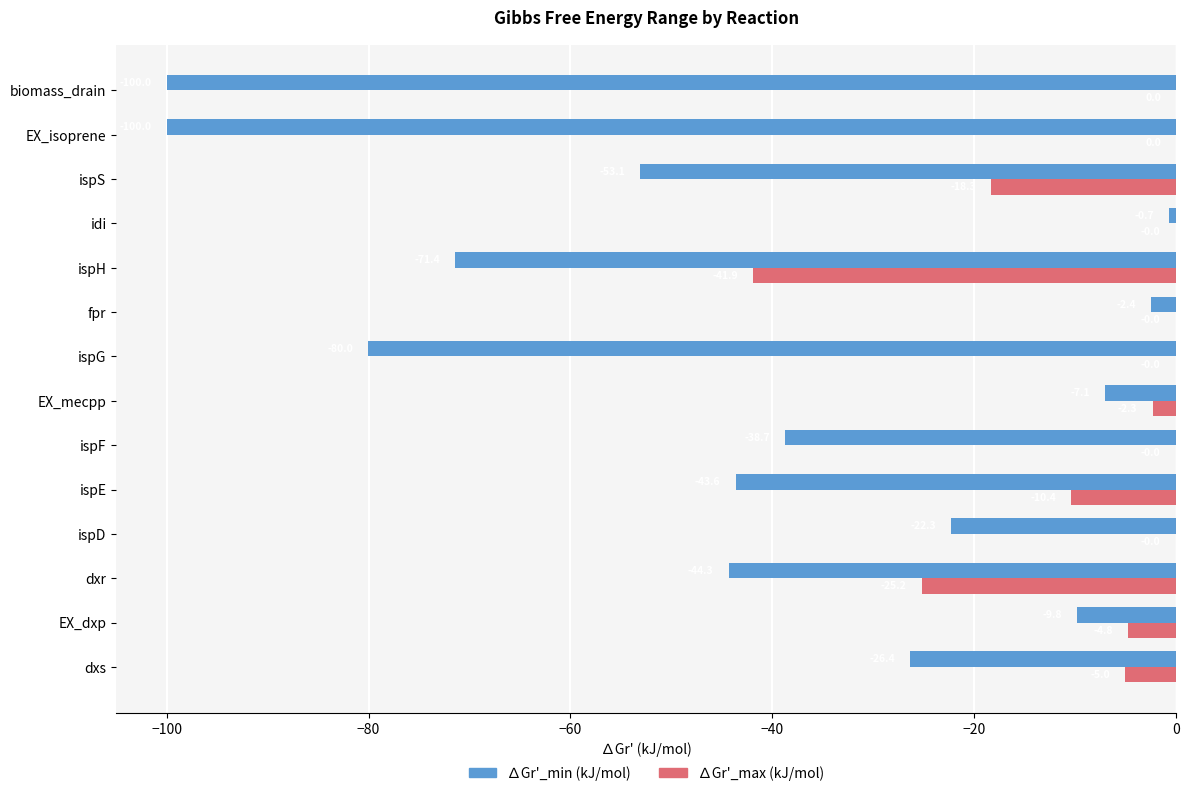

Which series has the widest spread of values?

∆Gr'_min (kJ/mol)